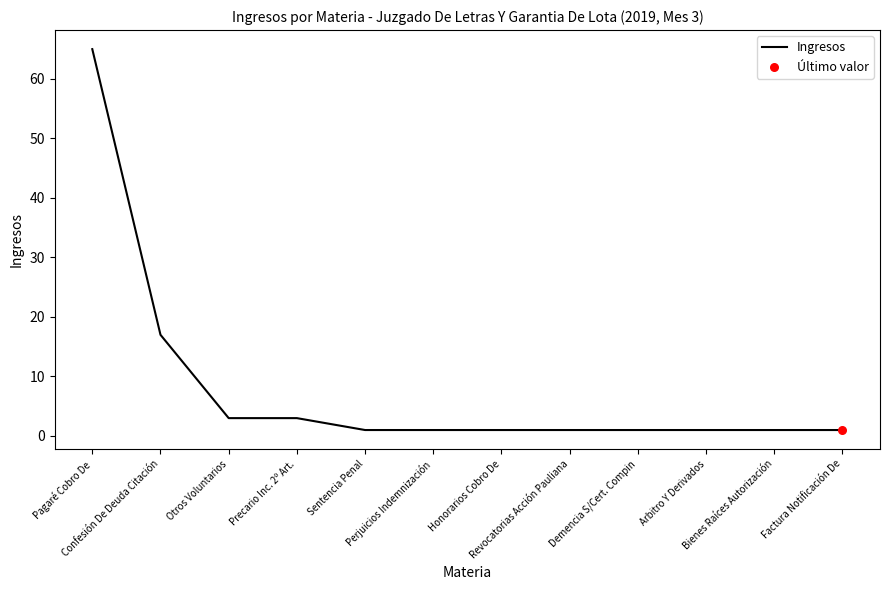

What is the ratio of the value at Confesión De Deuda Citación to the value at Precario Inc. 2º Art.?

5.7